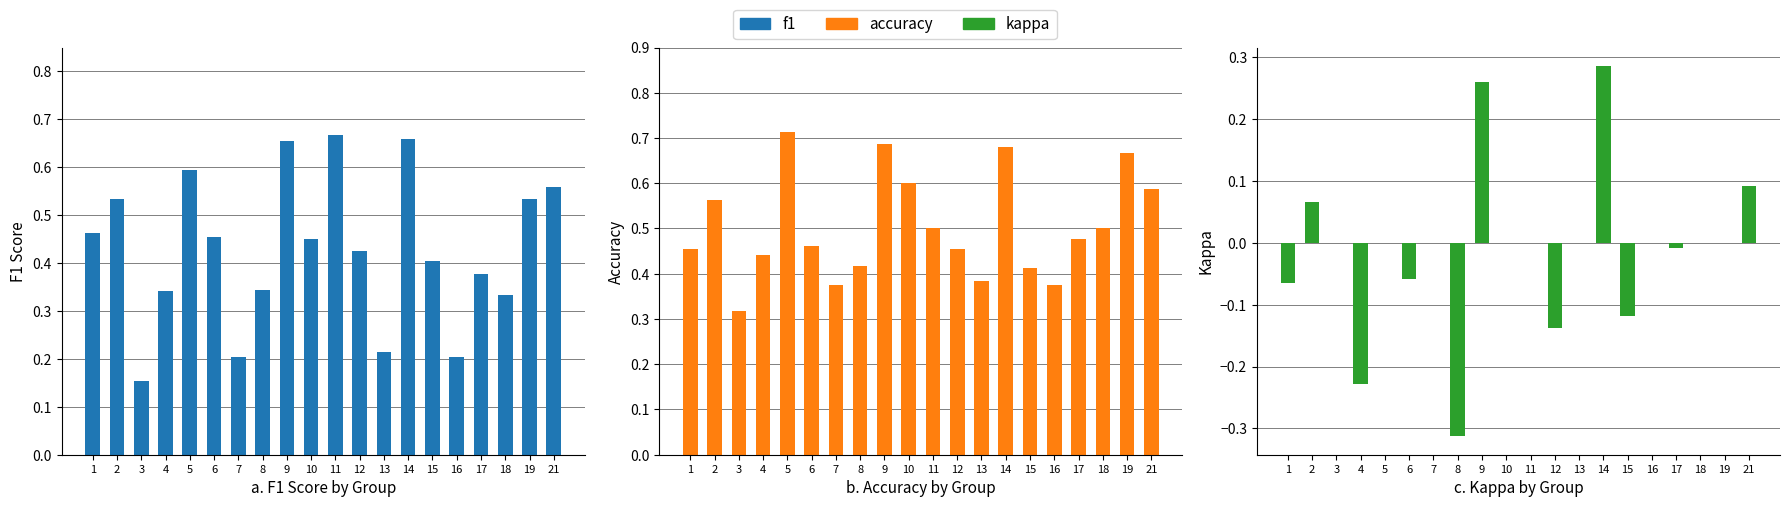

The value of accuracy at 16 is 0.2. True or false?

False